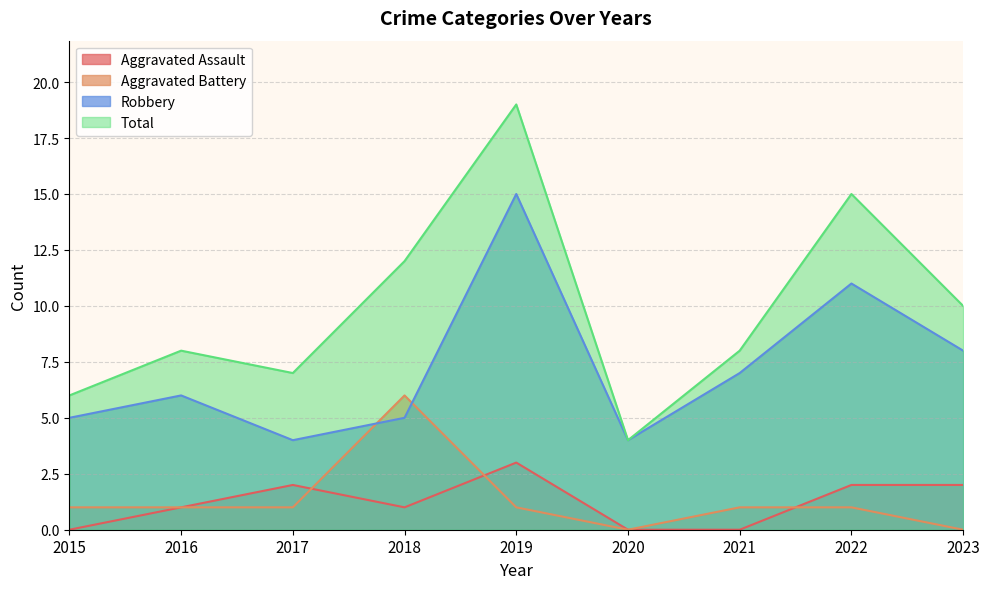

At 2022, list the series in order from largest to smallest.

Total, Robbery, Aggravated Assault, Aggravated Battery